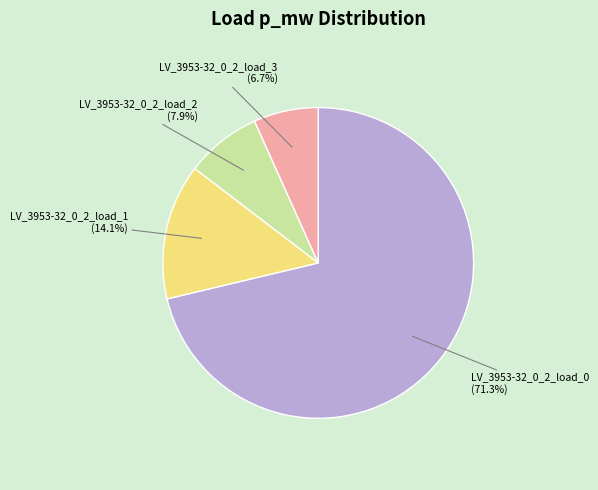

Is LV_3953-32_0_2_load_1 the majority of the pie?

No